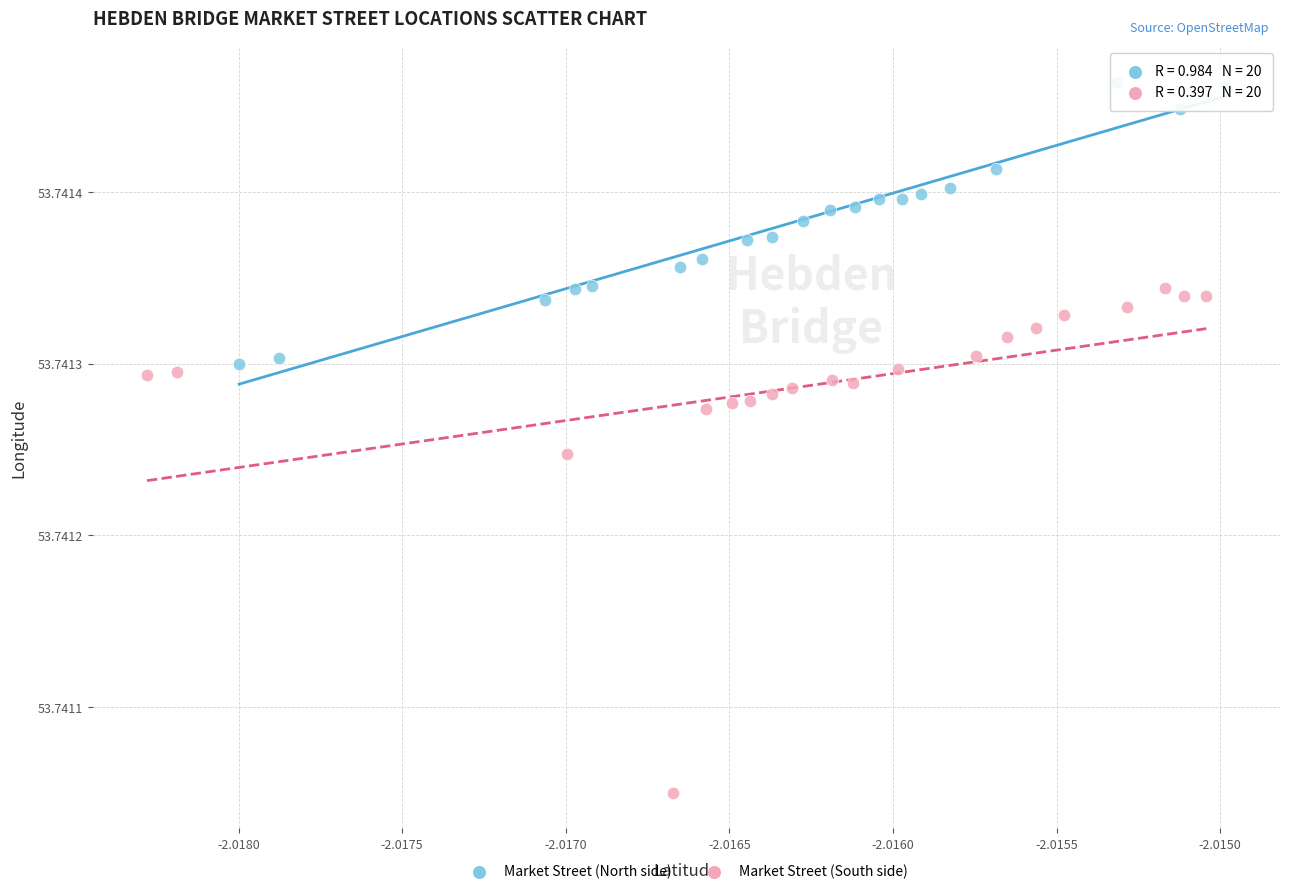

Which series contains the lowest Y value?

Market Street (South side)